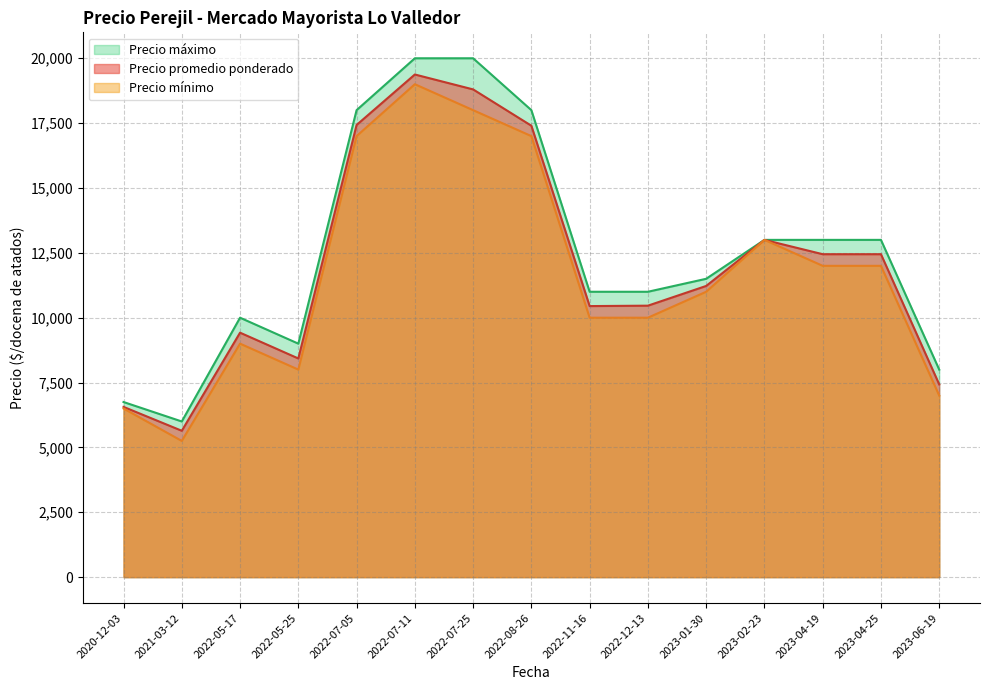

Between 2023-01-30 and 2022-07-25, which series saw the biggest shift?

Precio máximo